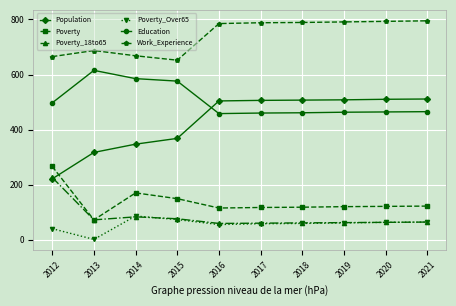

The value of Work_Experience at 2013 is 335. True or false?

False